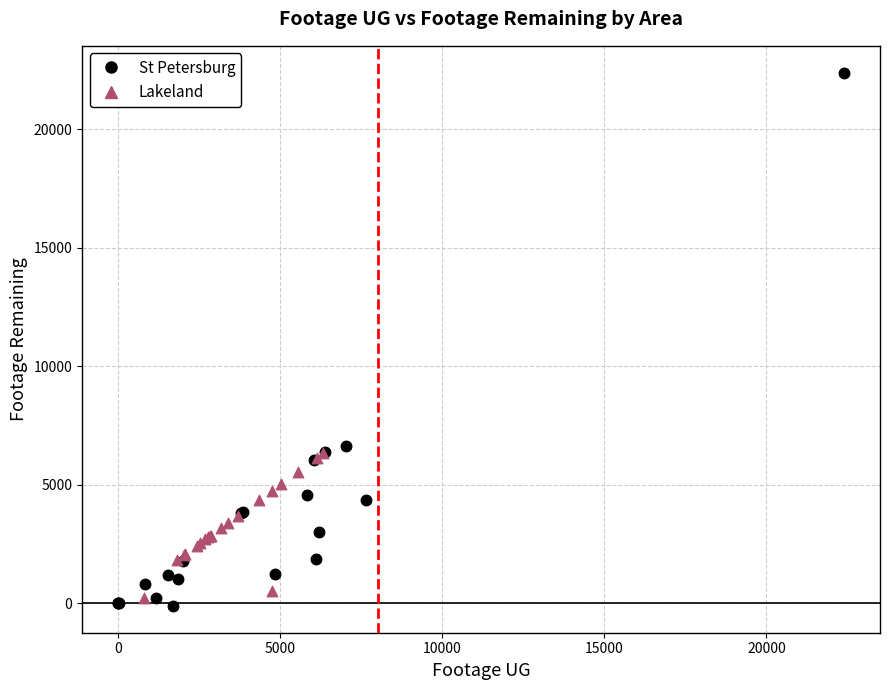

Which series has the widest spread of Y values?

St Petersburg